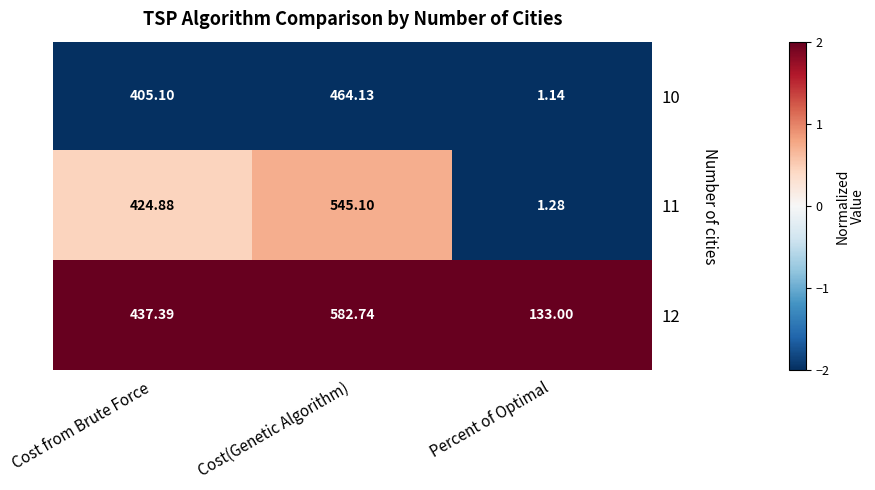

Where is 12 nearest to the value 357?

Cost from Brute Force